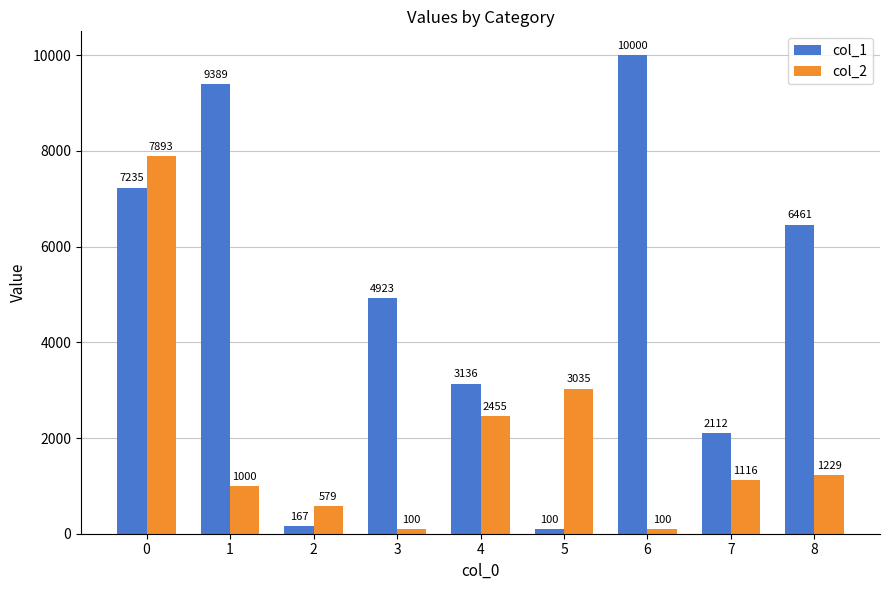

Rank the series at 5 from lowest to highest value.

col_1, col_2